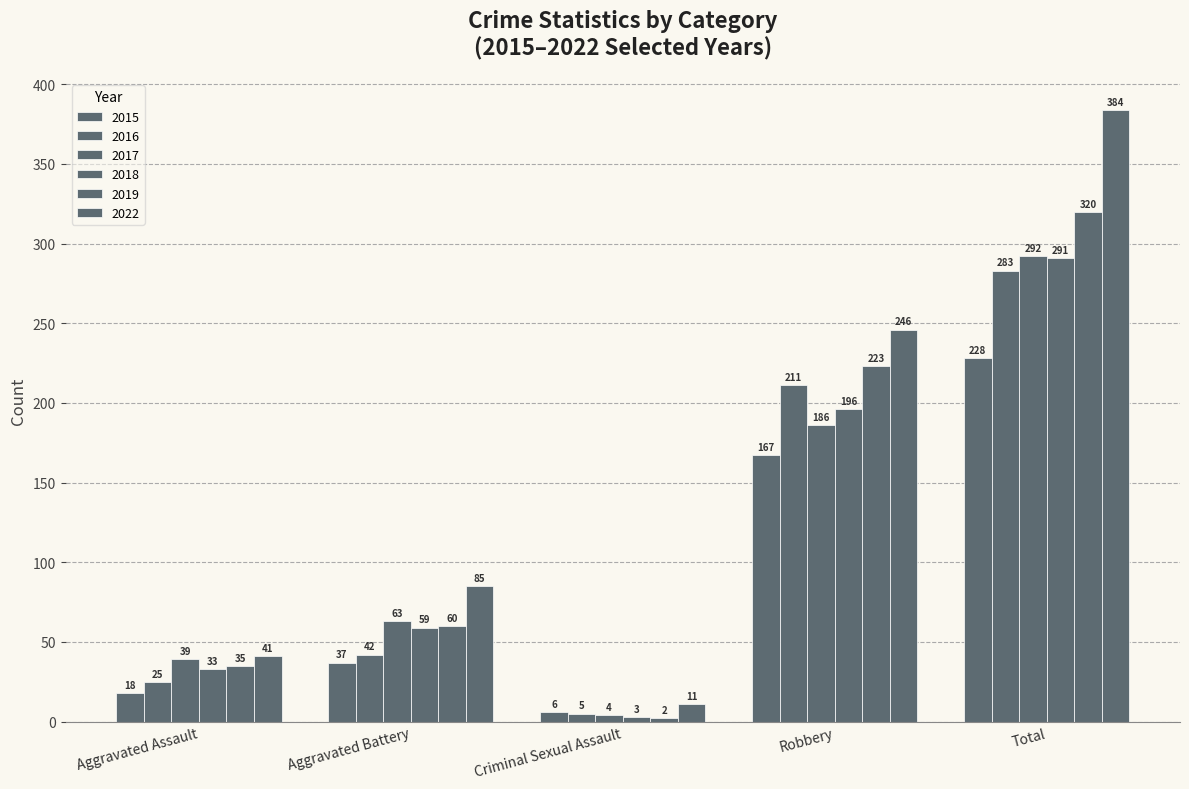

At which label is 2015 closest to 117?

Robbery